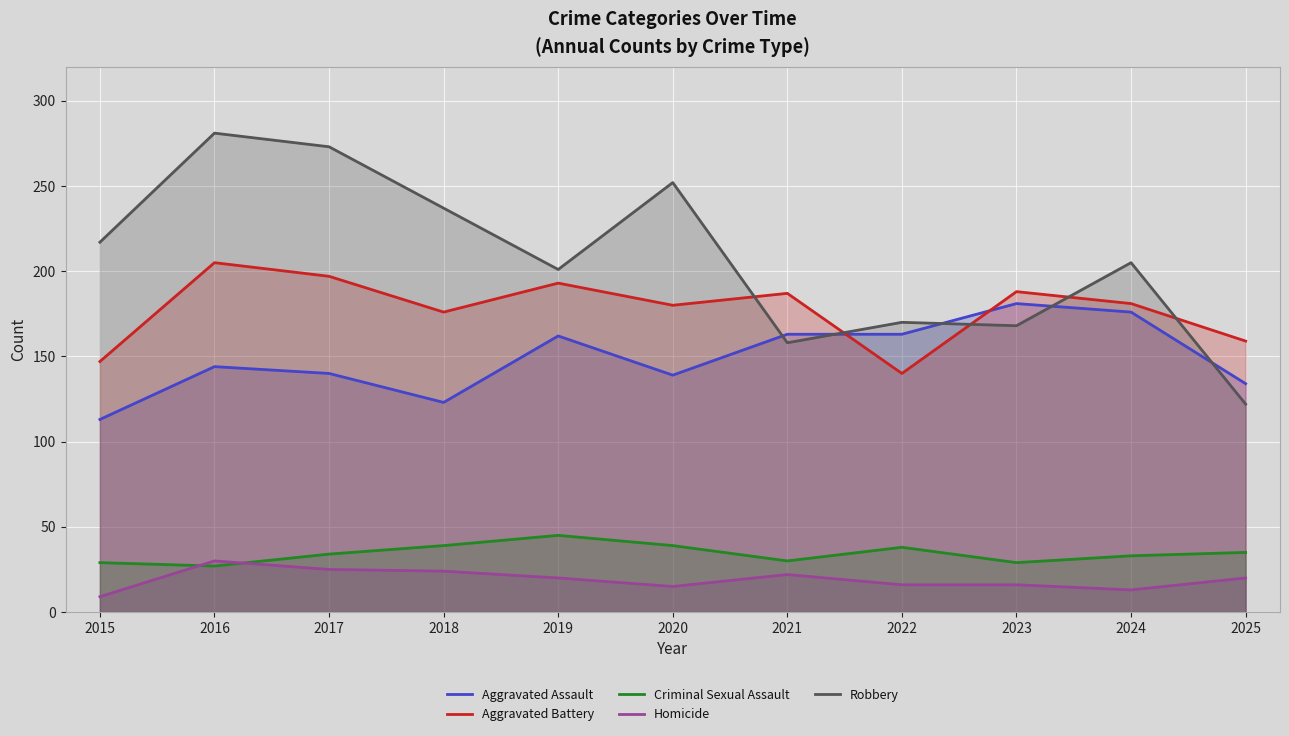

Which has a higher value, 2024 or 2019?

2024